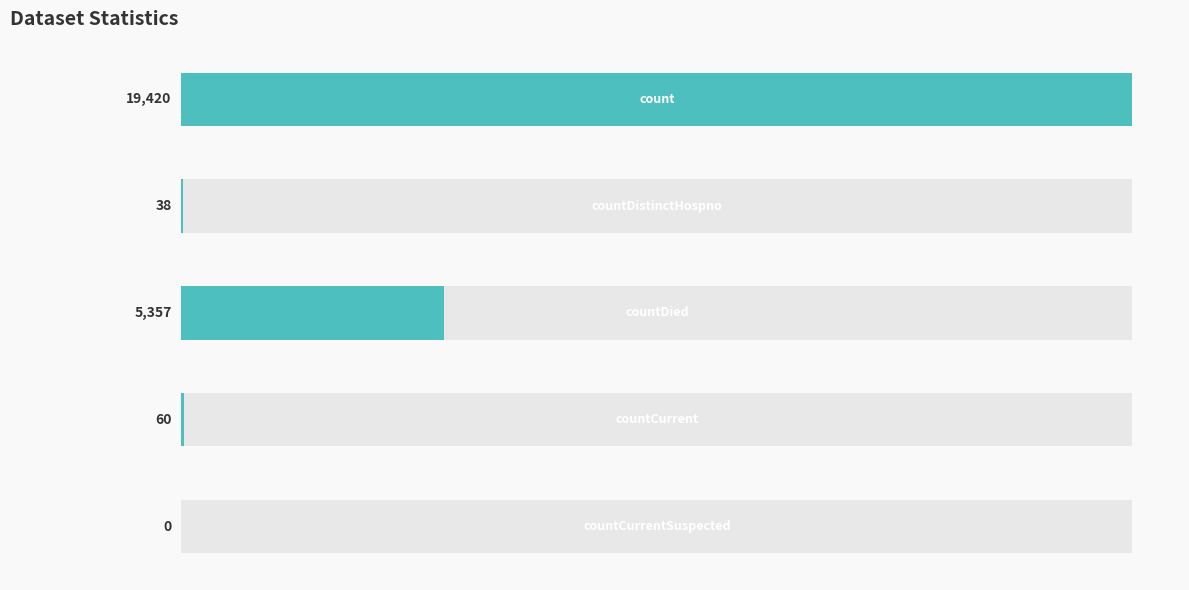

Reading left to right, list all the values displayed in this chart.

0=19420	1=38	2=5357	3=60	4=0